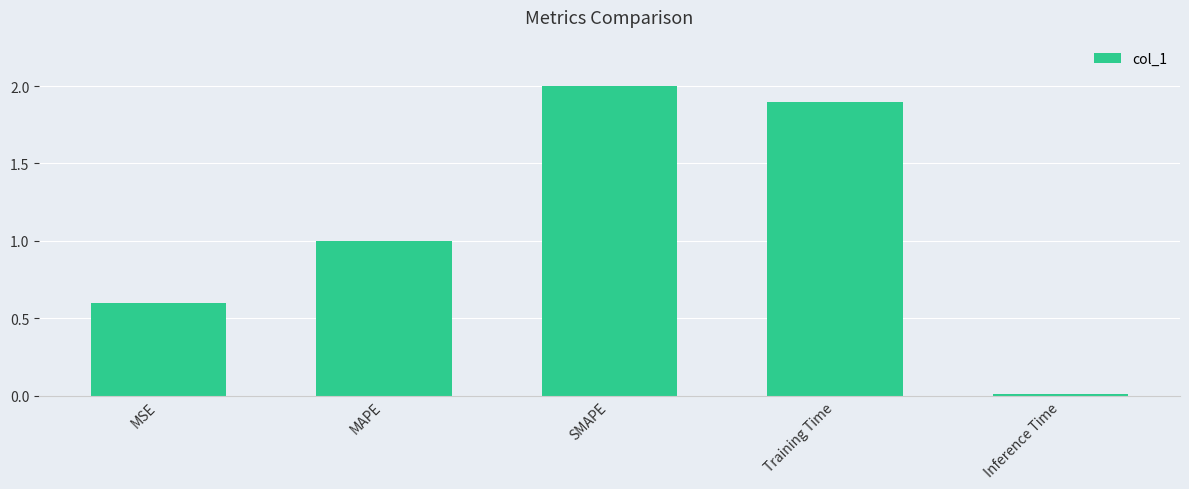

Between MSE and MAPE, which is larger?

MAPE